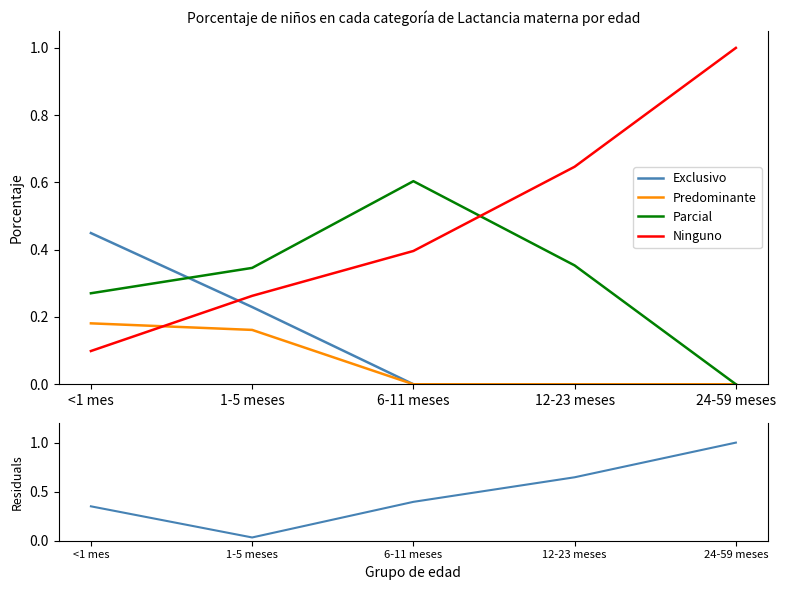

List the series in order of their peak value, highest first.

Ninguno, residuals, Parcial, Exclusivo, Predominante